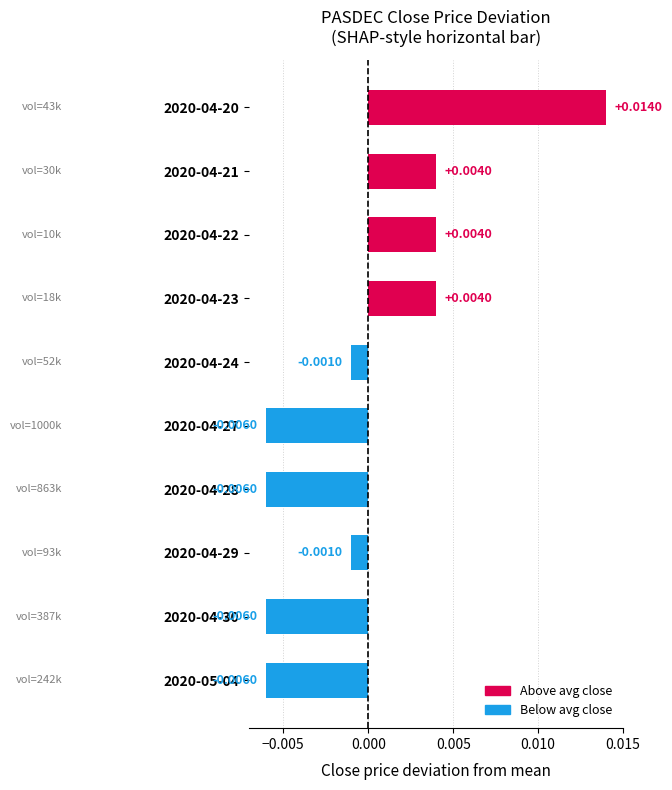

Between 2020-04-24 and 2020-04-22, which is larger?

2020-04-22